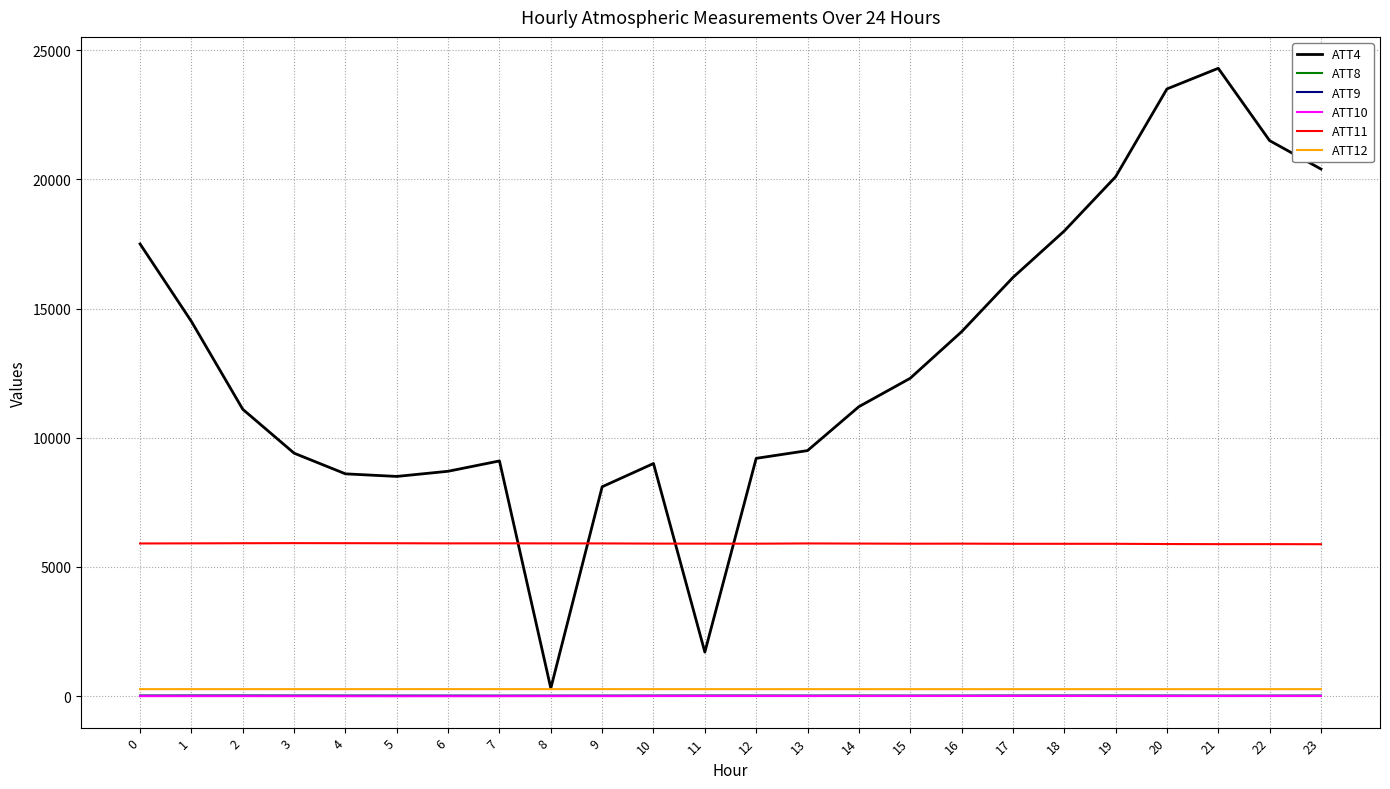

What is the greatest value displayed?

24300.0